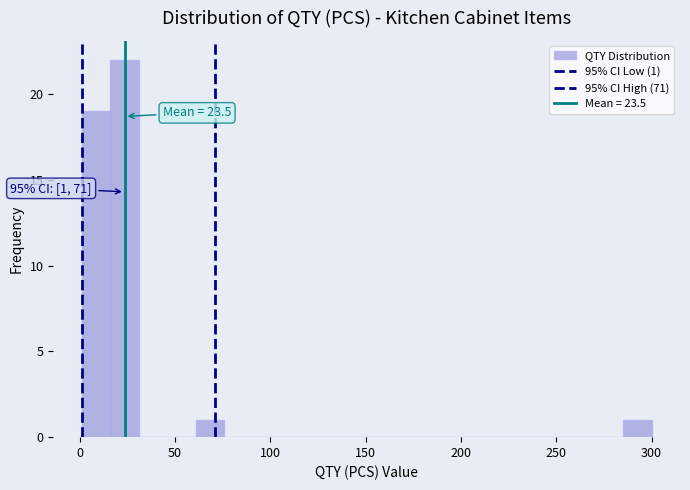

Around what value on the x-axis is the tallest bar? Give the approximate position of its centre, as read against the axis.

25